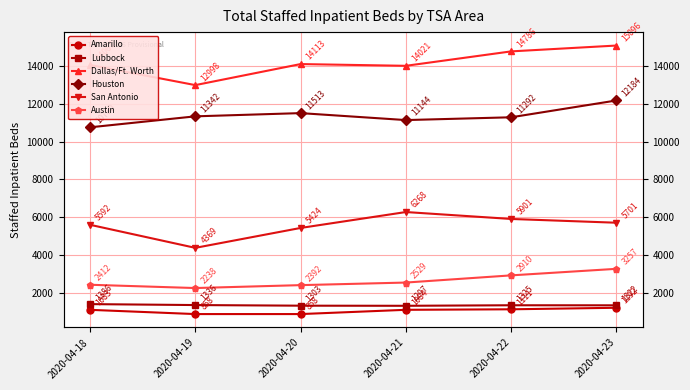

Which series has the largest range (max minus min)?

Dallas/Ft. Worth